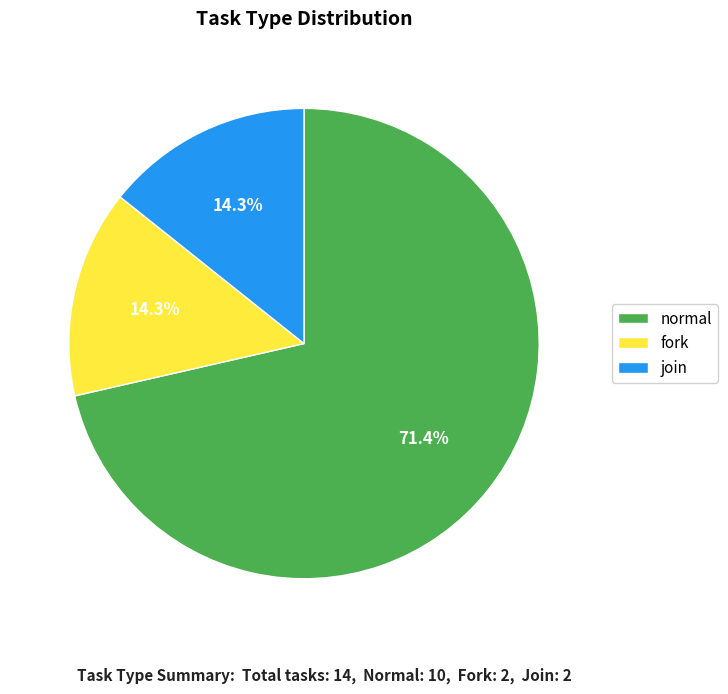

Which slice is the largest?

normal